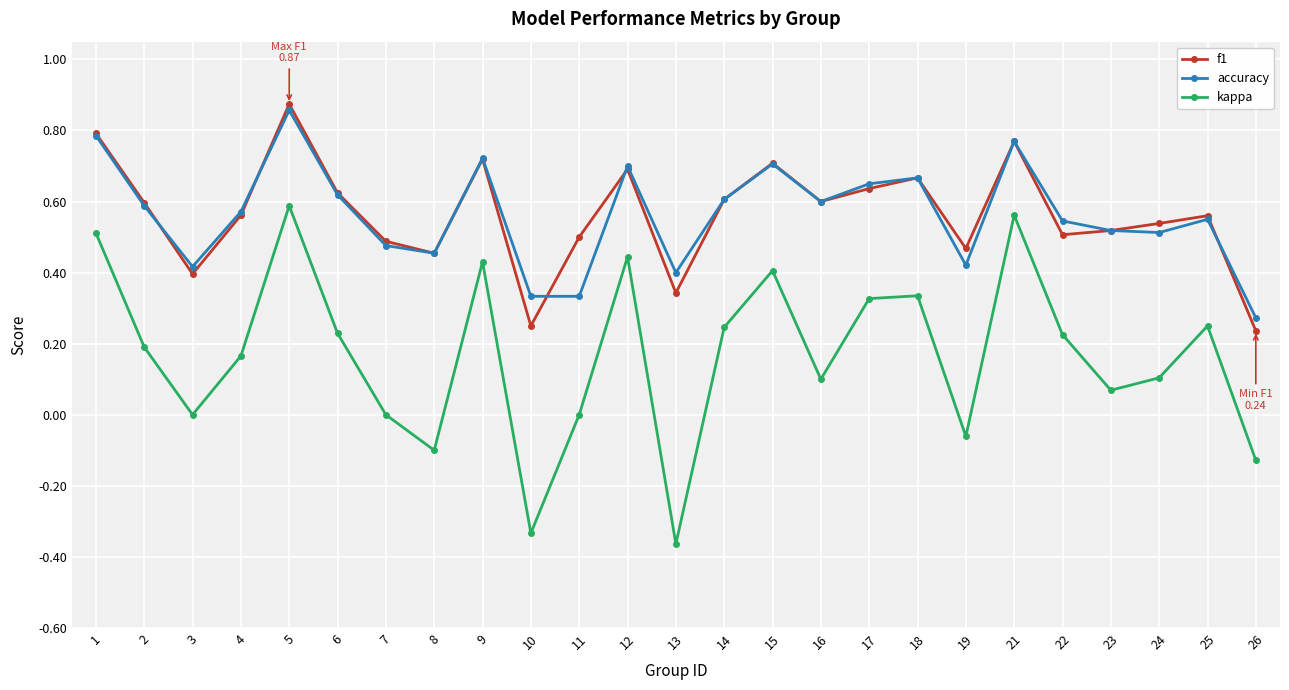

True or false: f1 and kappa cross at least once.

False